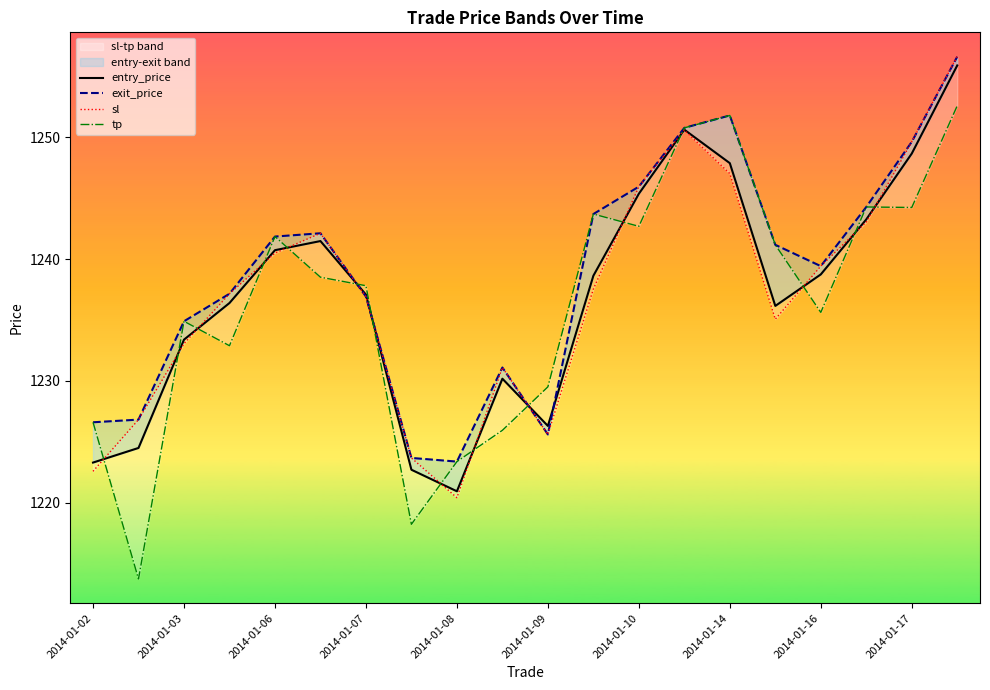

Where do tp and sl first cross each other?

2014-01-02 and 2014-01-03